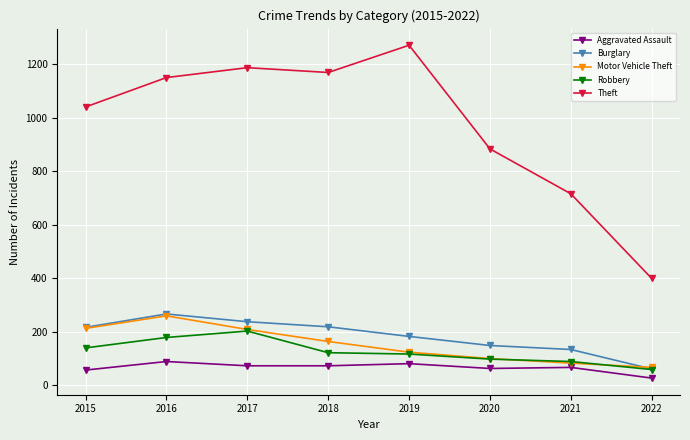

What is the average value of the Aggravated Assault series?

65